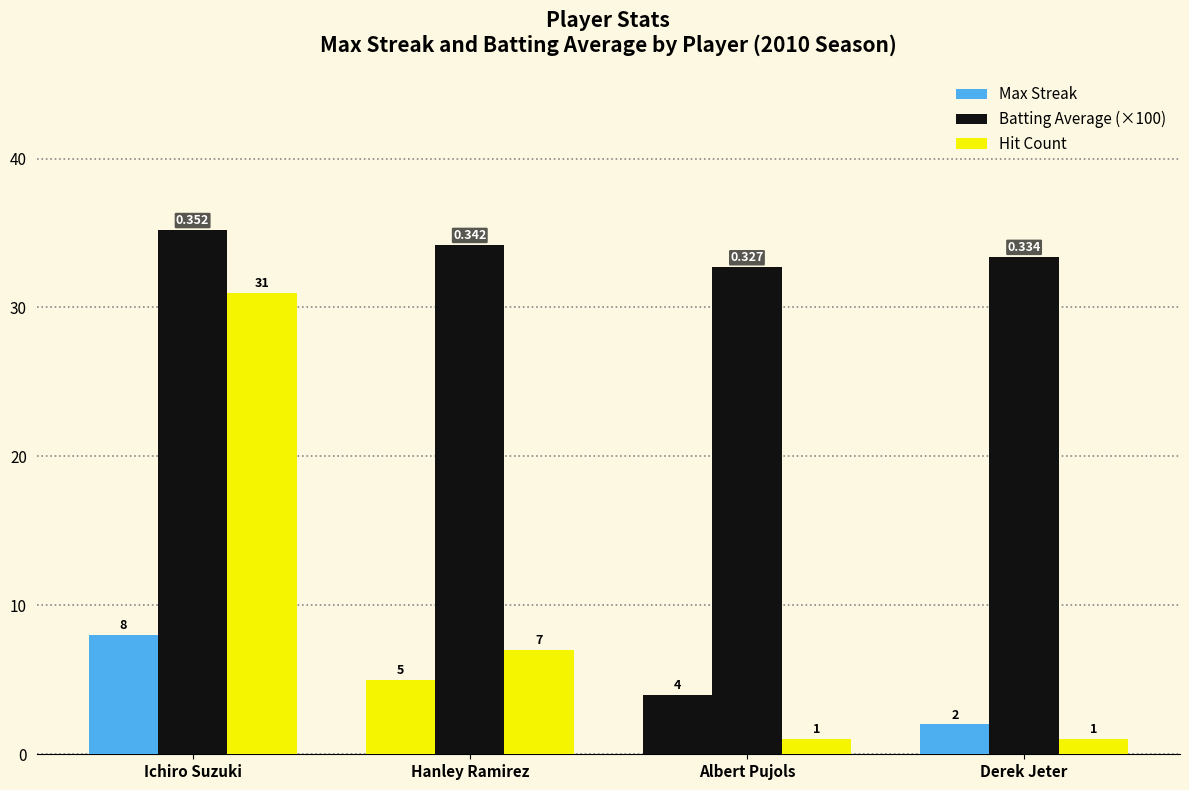

How many data points does each series have?

4